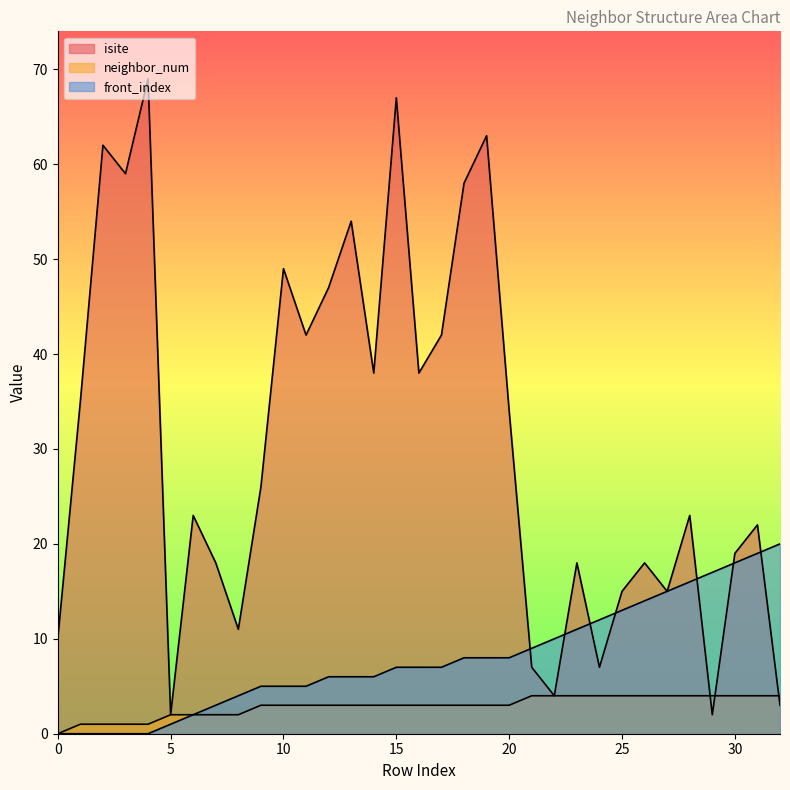

Does the chart display data point markers on the line(s)?

No